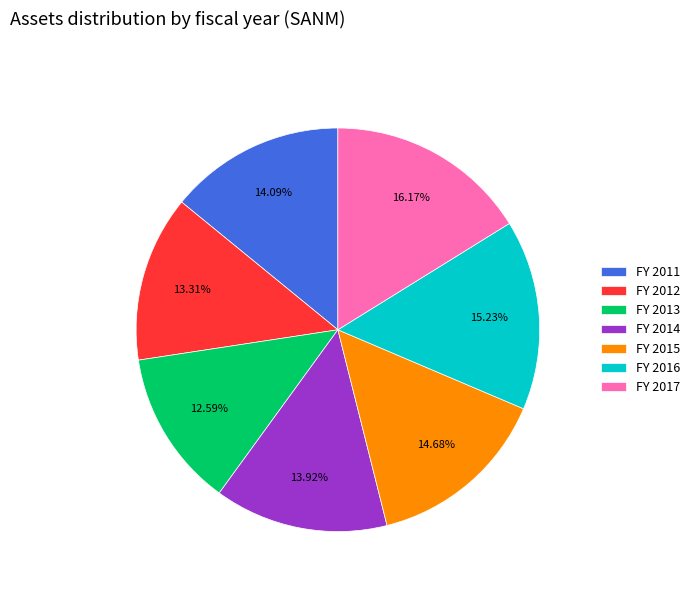

How many segments does this pie chart have?

7